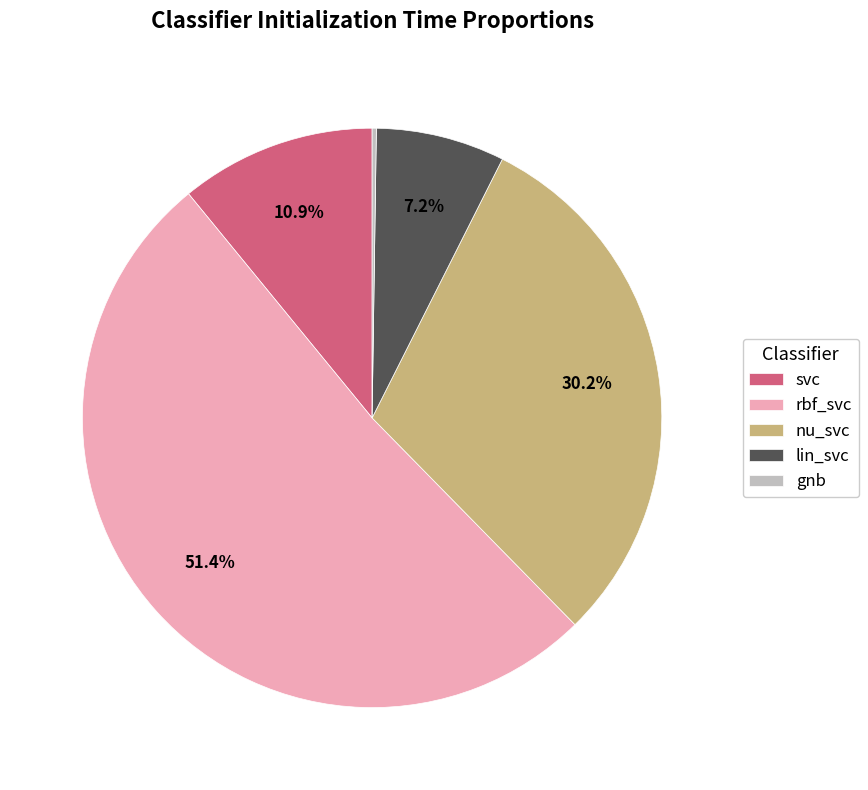

What percentage do nu_svc and rbf_svc together represent?

81.7%